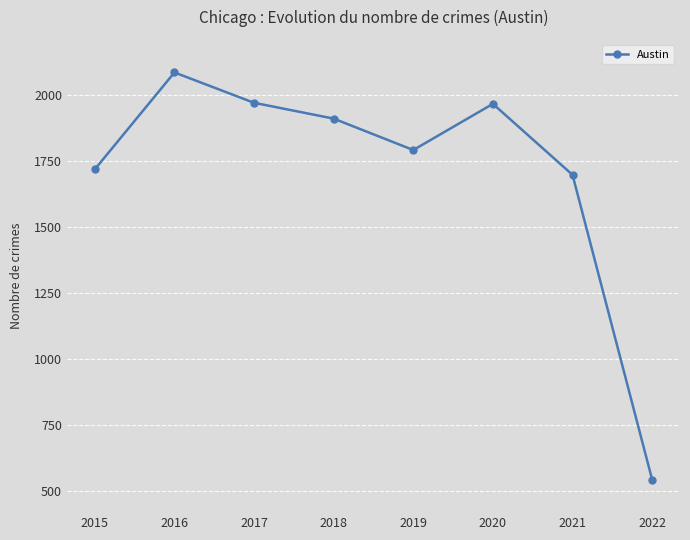

What is the value of the 1st point from the left?

1719